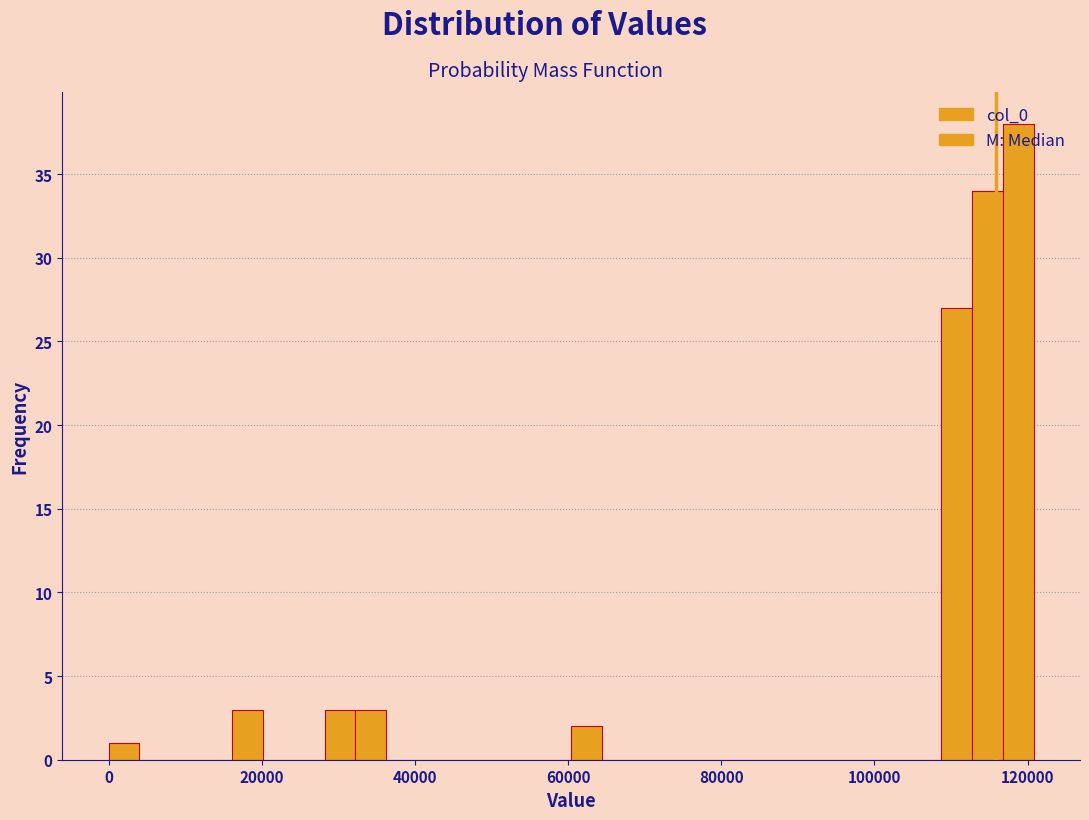

Around what value on the x-axis is the tallest bar? Give the approximate position of its centre, as read against the axis.

118000